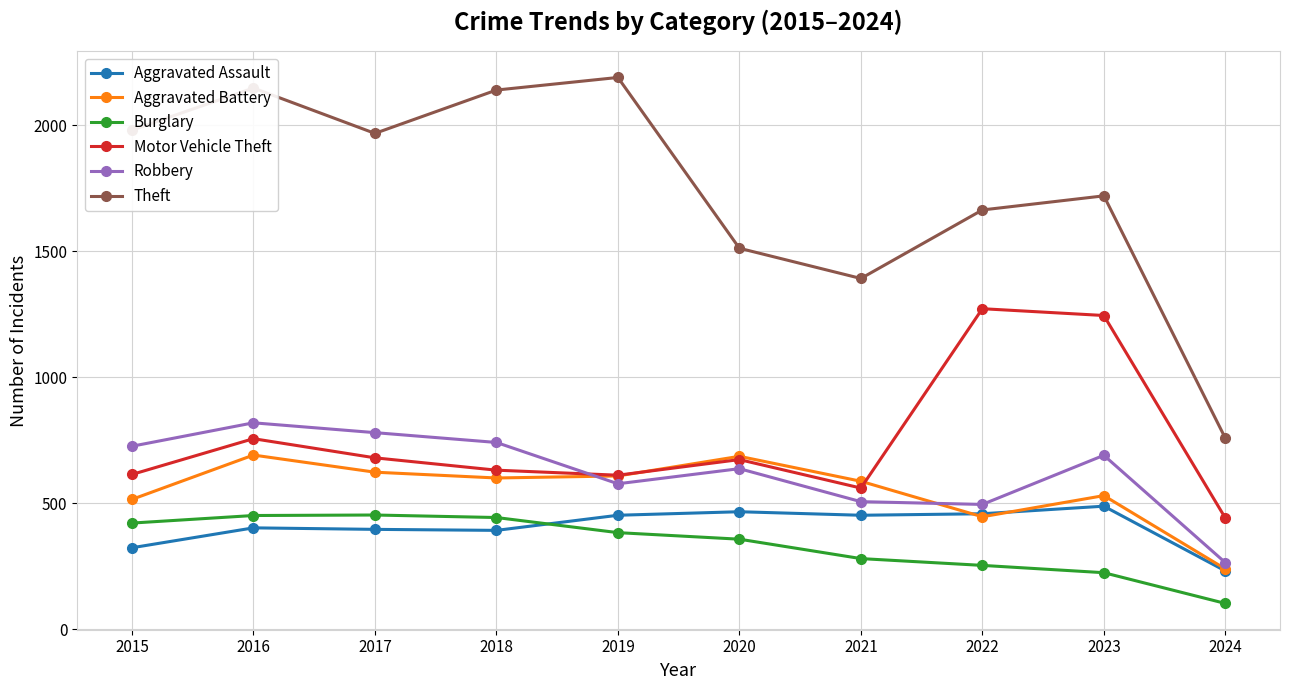

True or false: Burglary and Theft intersect in this chart.

False